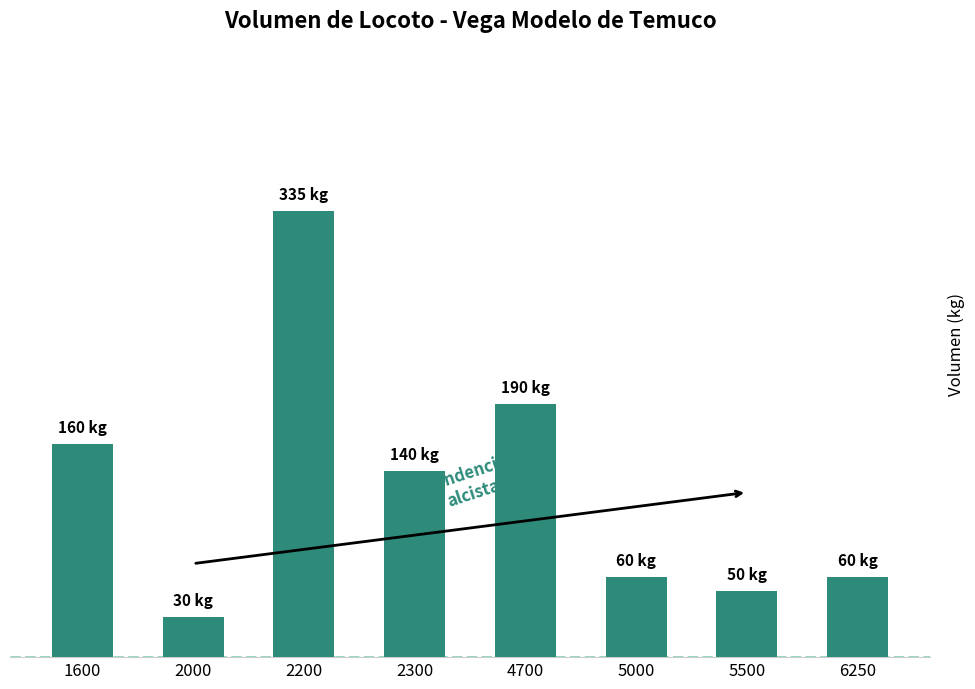

What is the smallest value displayed?

30